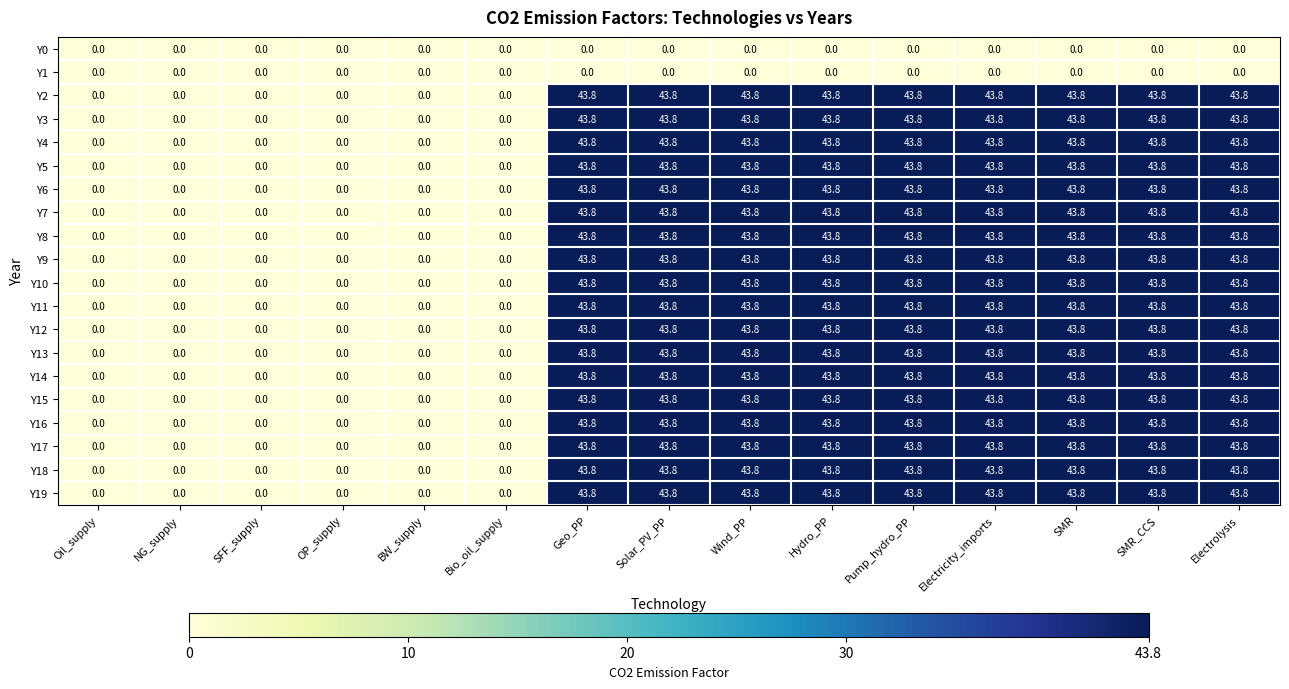

What is the difference between the highest and lowest values at Electricity_imports?

43.8